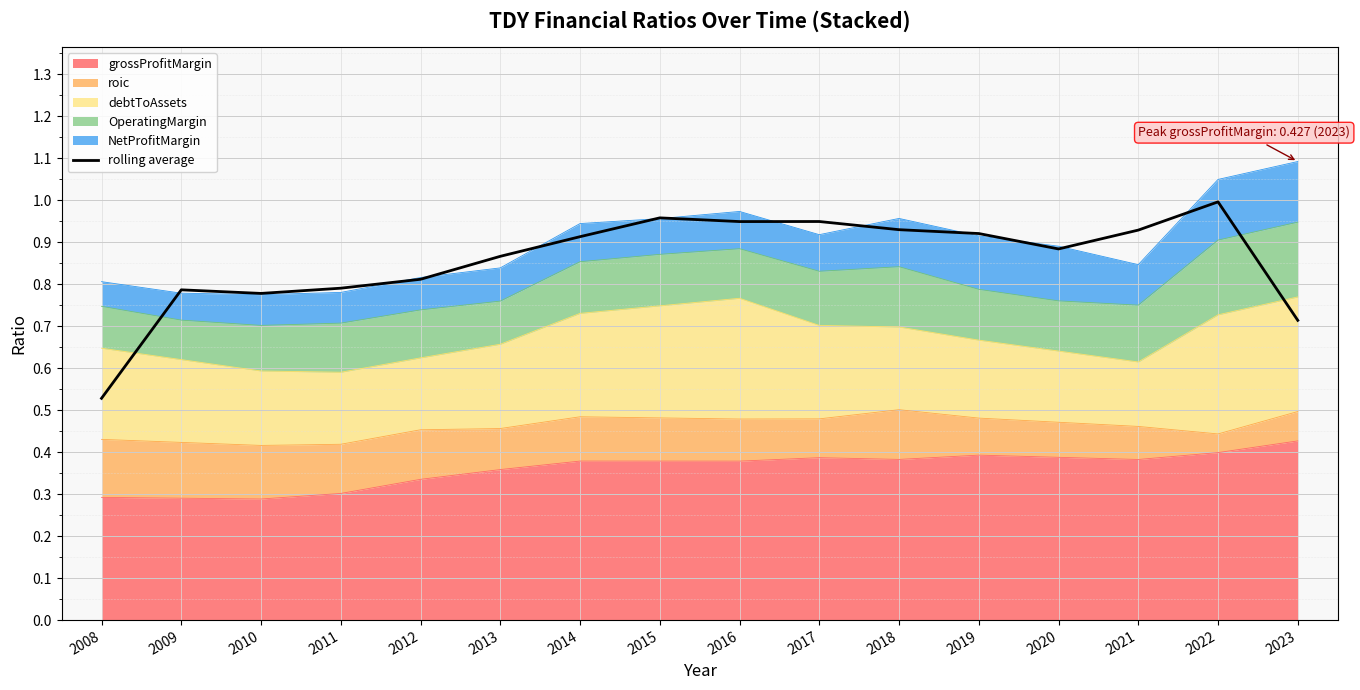

Which category has the lowest value across all series?

2008